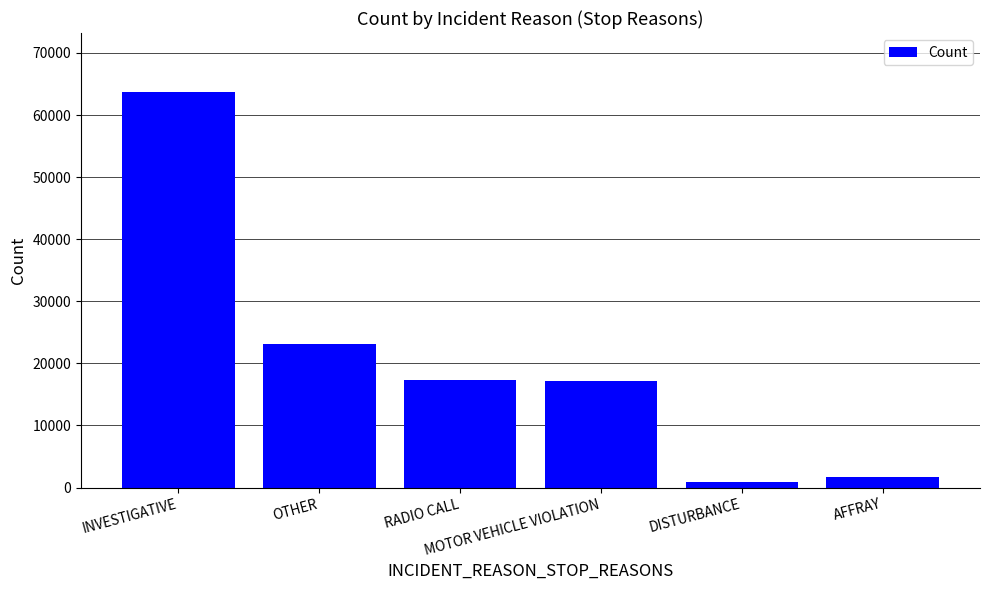

How many bars are there in total?

6